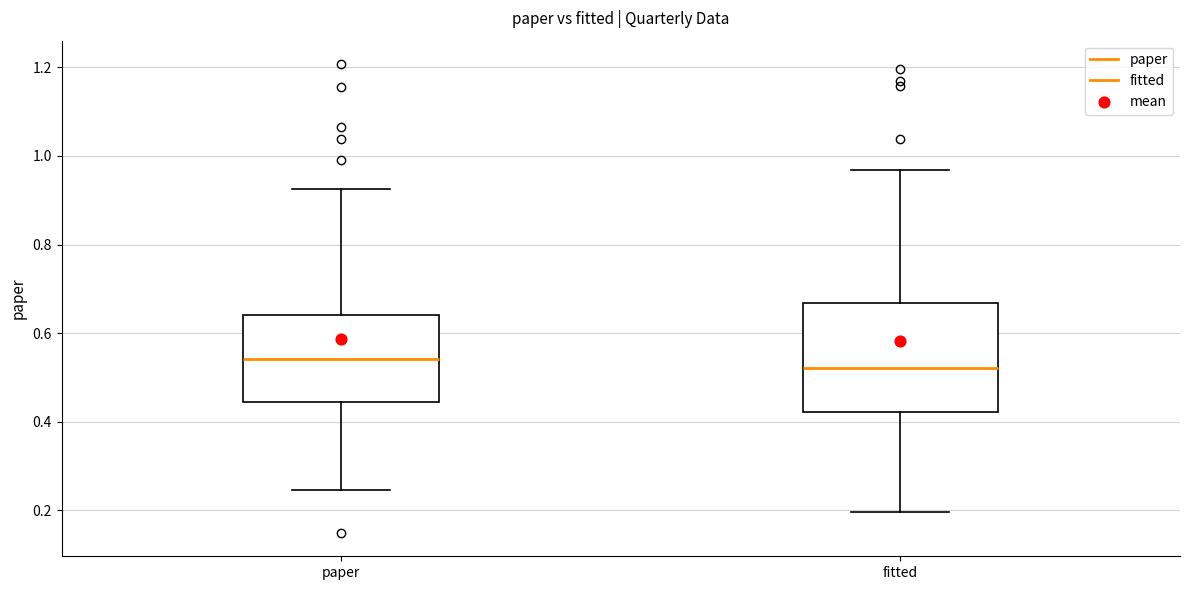

Which box is the tallest, from its lower edge to its upper edge?

fitted